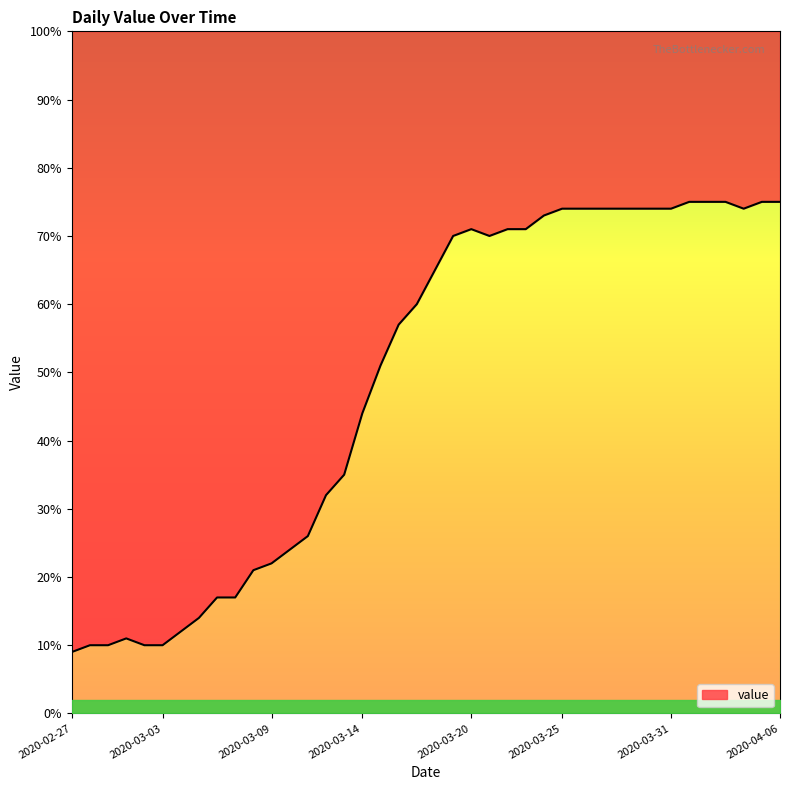

Reading left to right, transcribe all the data shown in this chart.

9	10	10	11	10	10	12	14	17	17	21	22	24	26	32	35	44	51	57	60	65	70	71	70	71	71	73	74	74	74	74	74	74	74	75	75	75	74	75	75